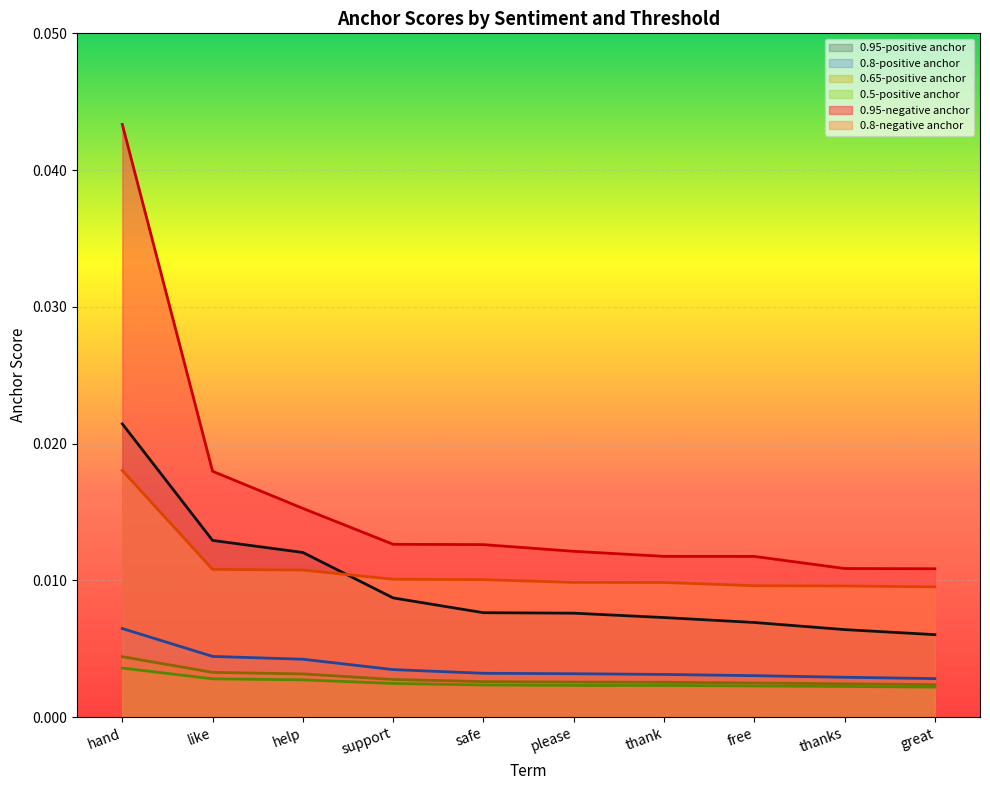

Which category has the highest value in the 0.8-negative anchor series?

hand